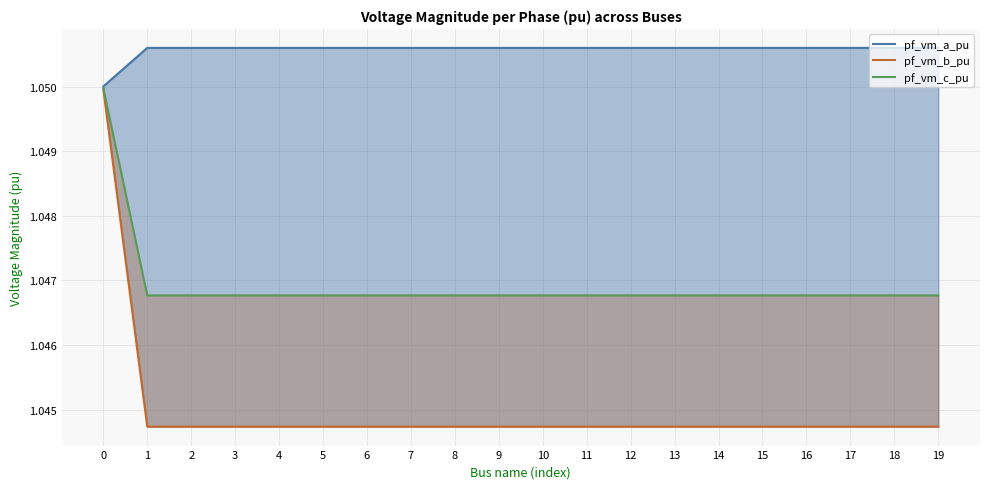

Where is pf_vm_b_pu nearest to the value 1?

17